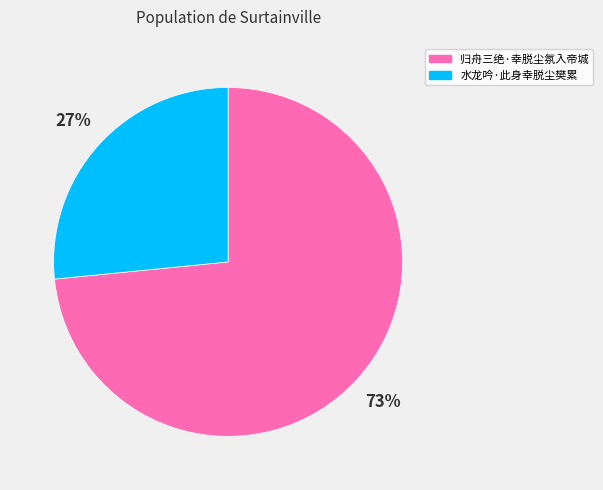

To the nearest percent, what is the average slice percentage?

50%